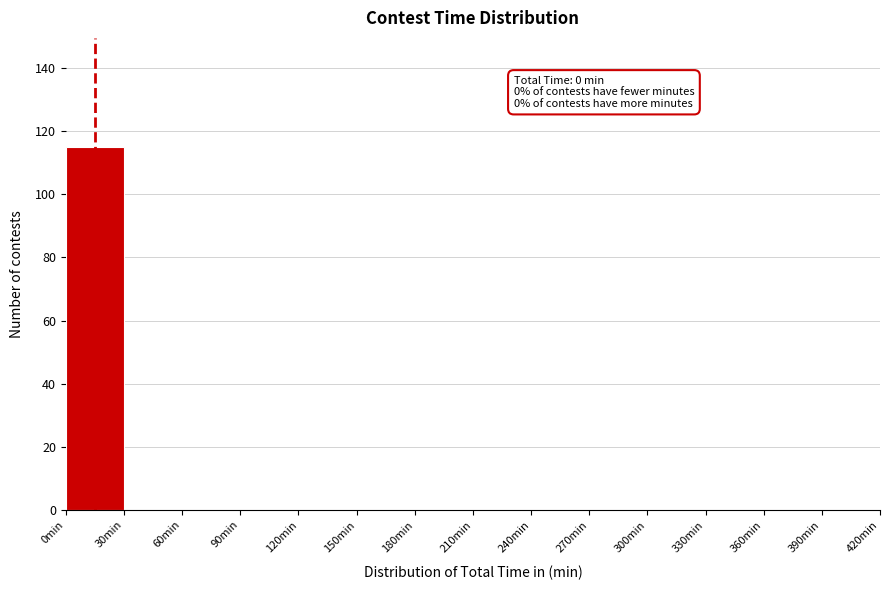

Which range on the x-axis has the tallest bar?

0 to 30